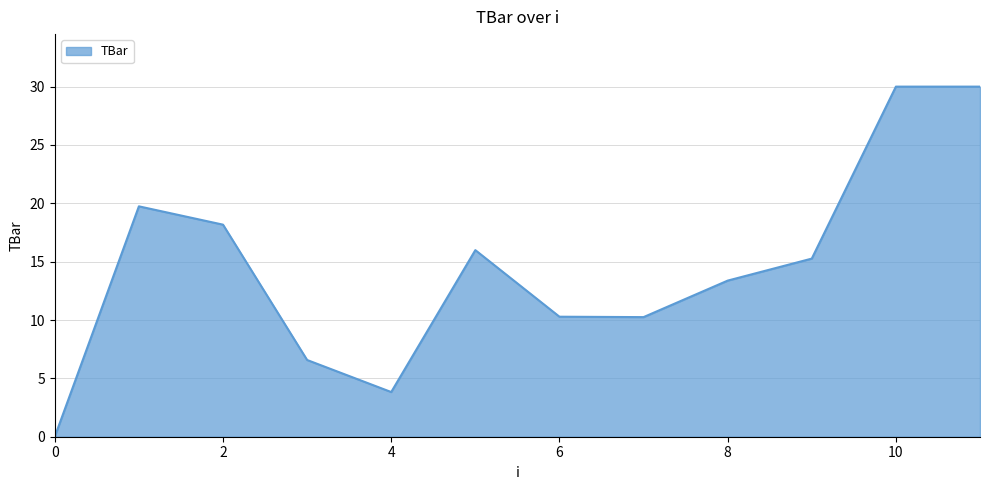

What is the greatest value displayed?

30.0